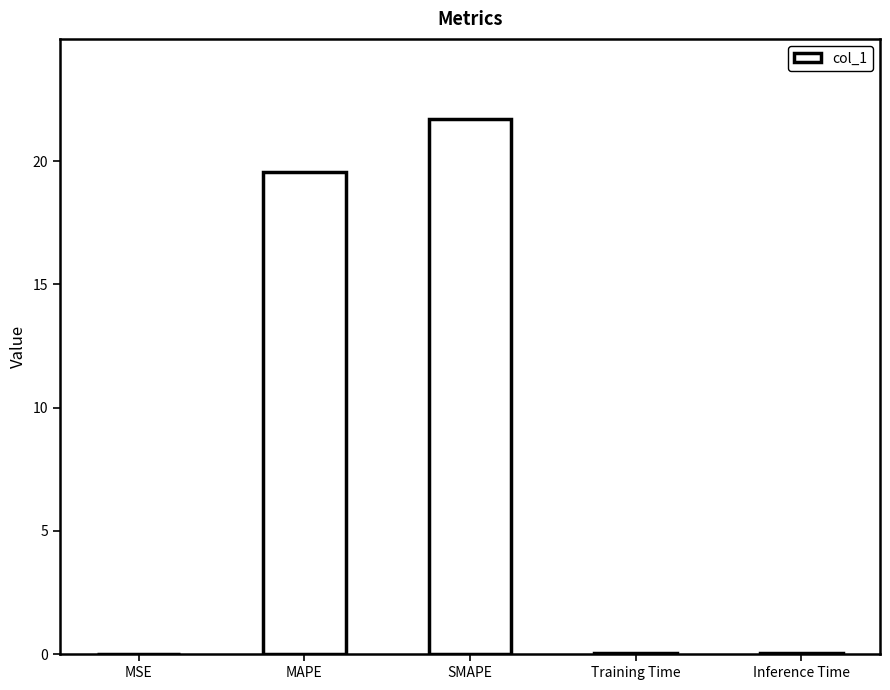

The value at SMAPE is 21.7. True or false?

True